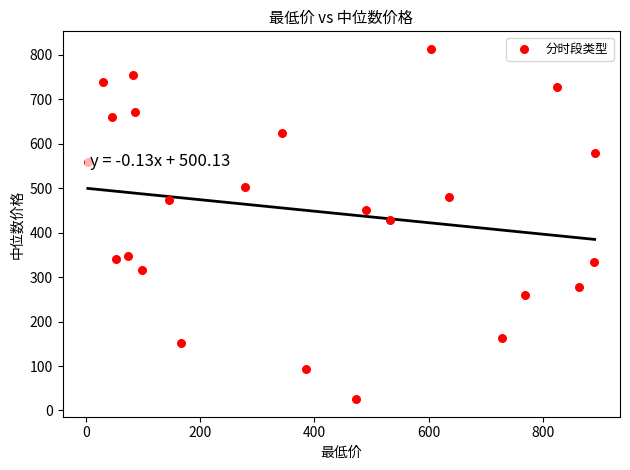

What is the range of X values (max minus min)?

887.0